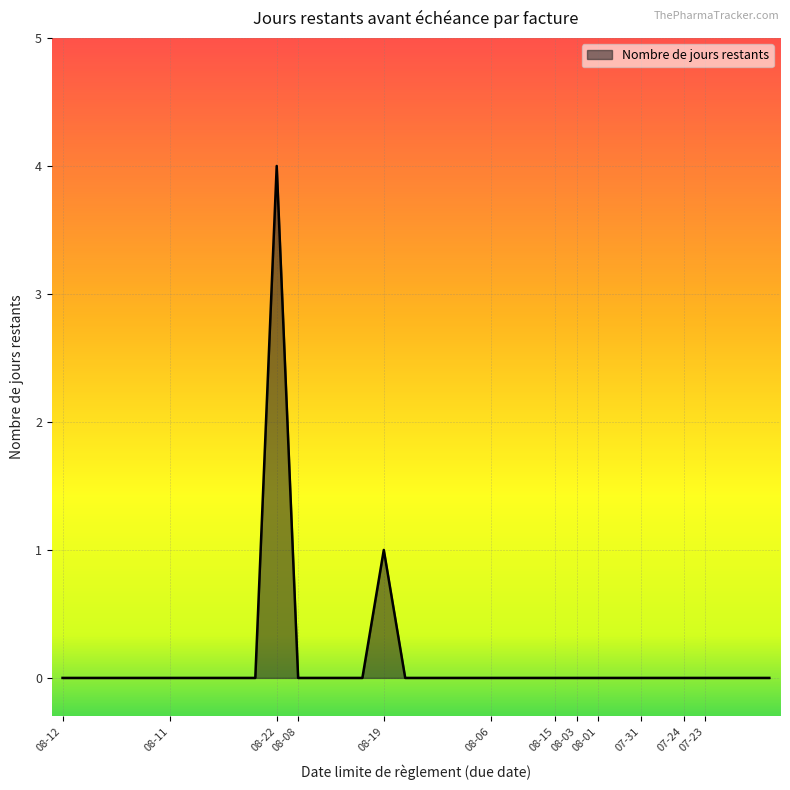

What is the greatest value displayed?

4